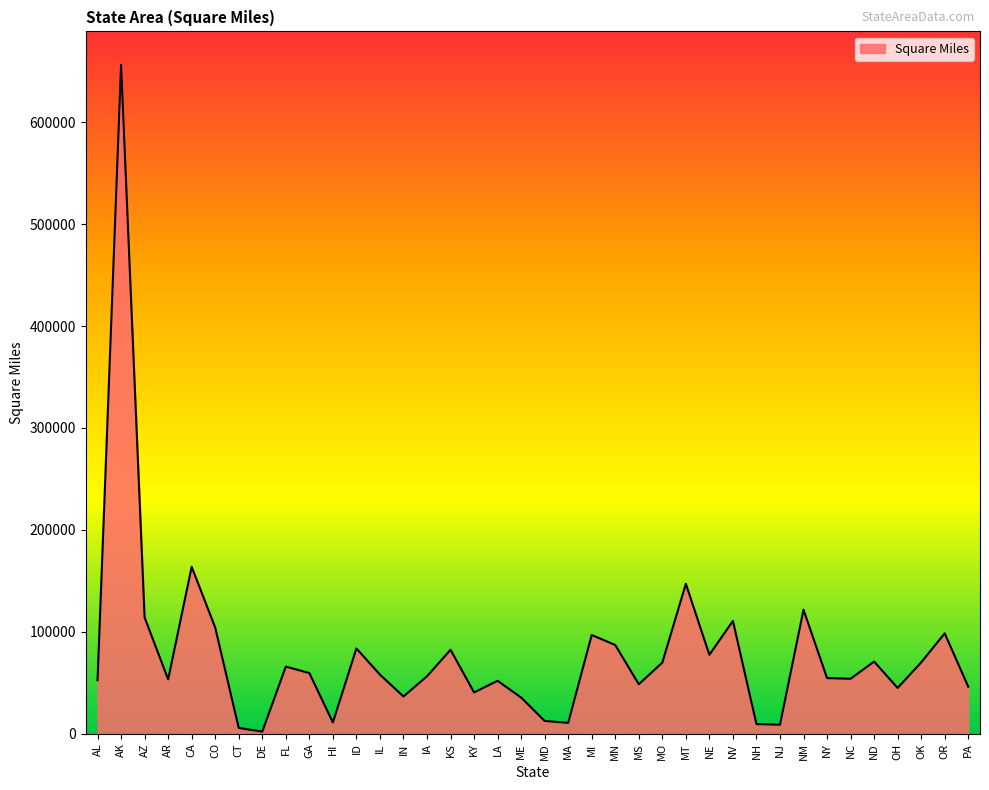

How many lines are shown in the chart?

1